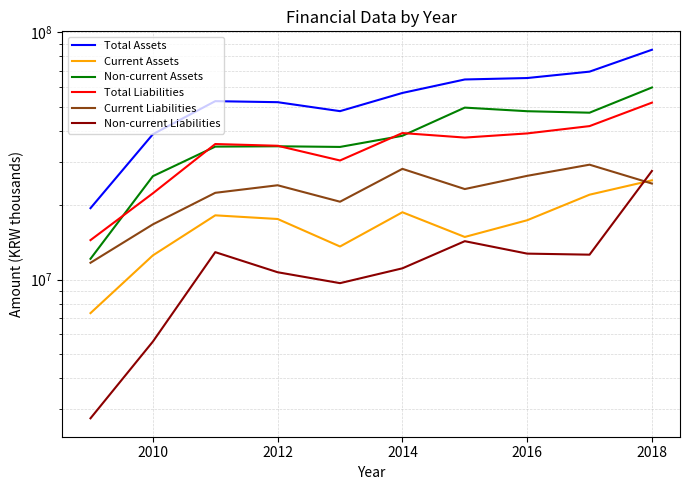

The Non-current Liabilities series shows 12735393 at 2016. True or false?

True